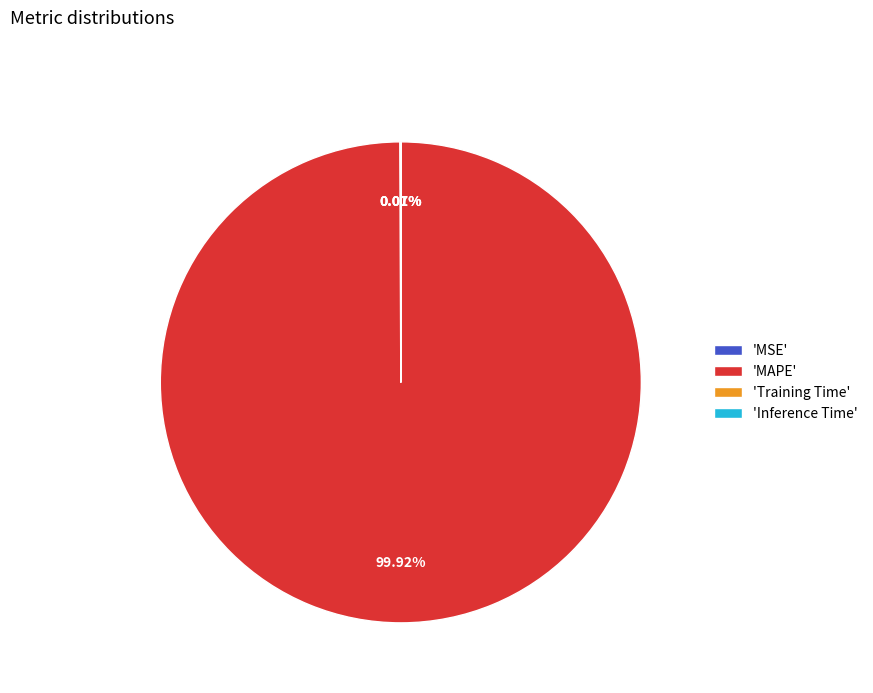

Which category accounts for the majority?

'MAPE'